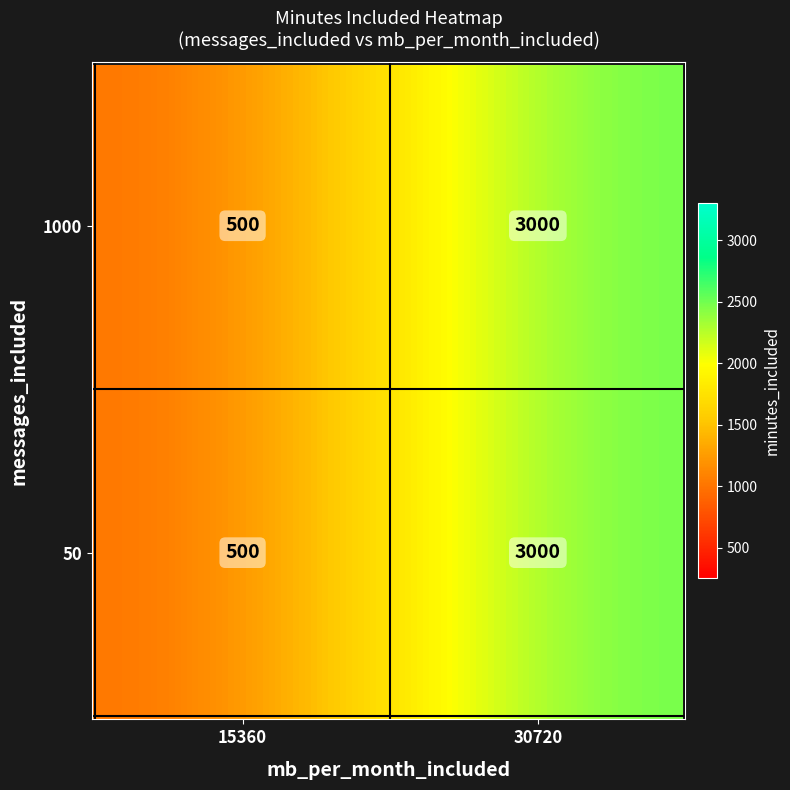

What is the sum of the 1000 values at 0 and 1?

3500